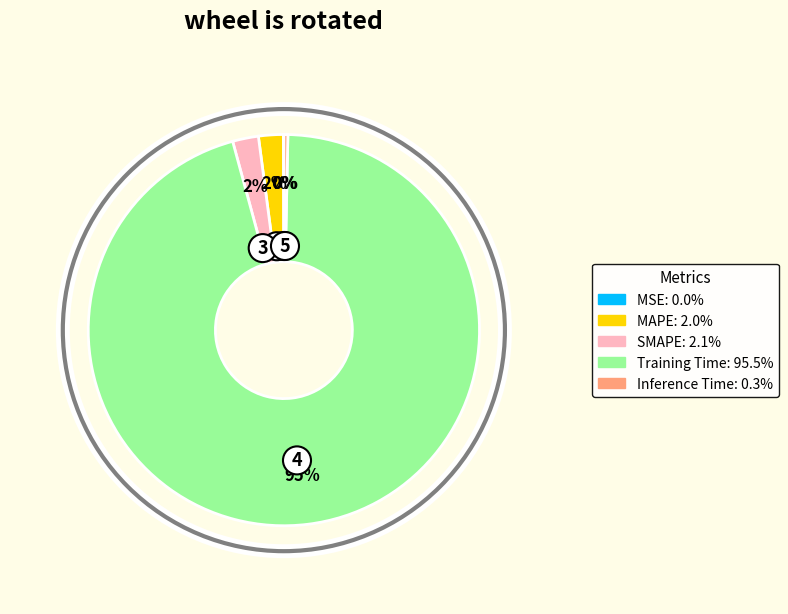

Which category accounts for the majority?

Training Time